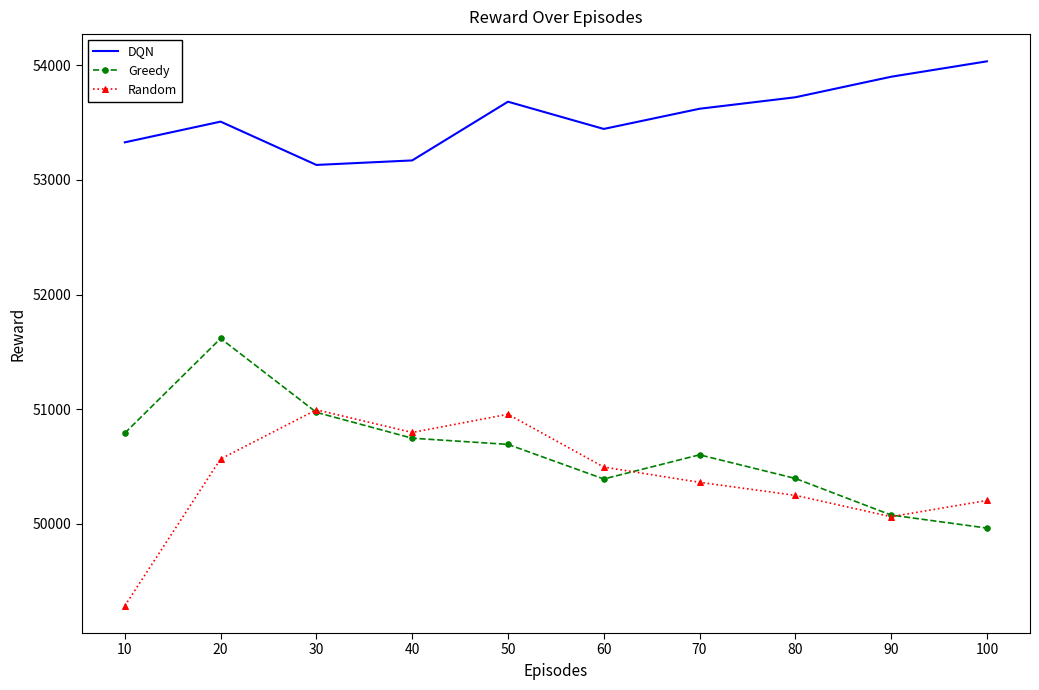

Rank the series at 100 from highest to lowest value.

DQN, Random, Greedy